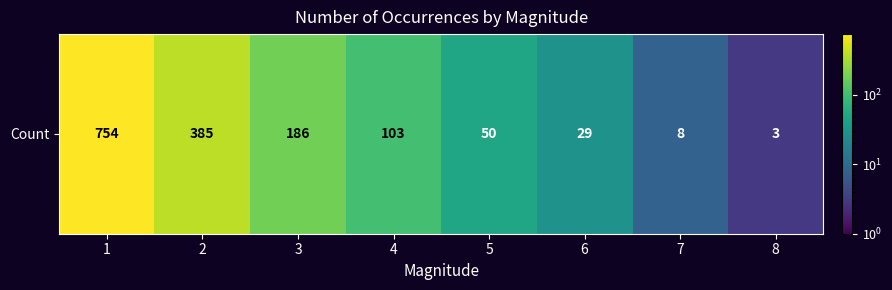

What value does the data have at 5, to the nearest 10?

50